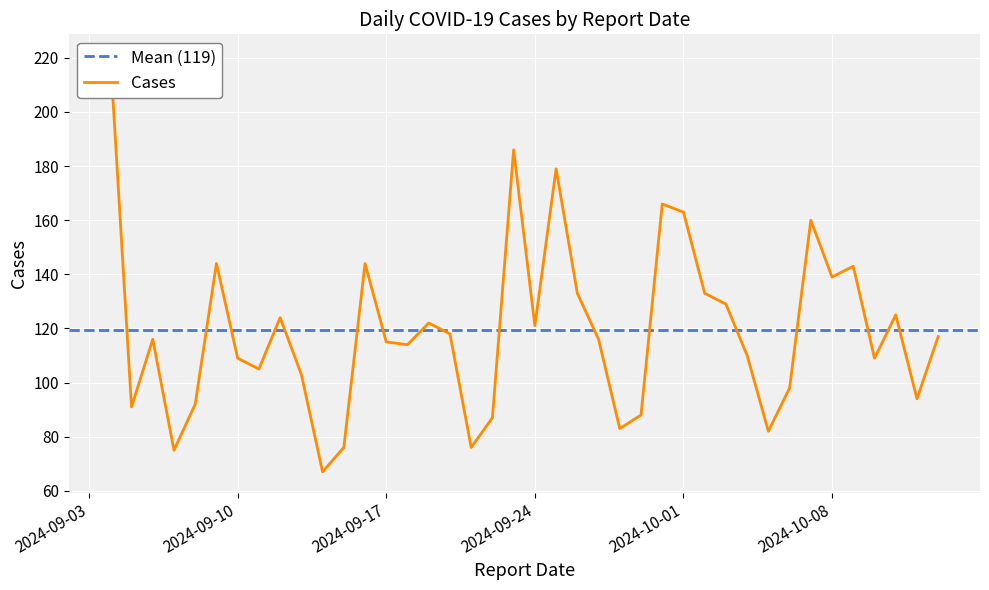

The chart shows a value of 115 at 2024-09-17. True or false?

True